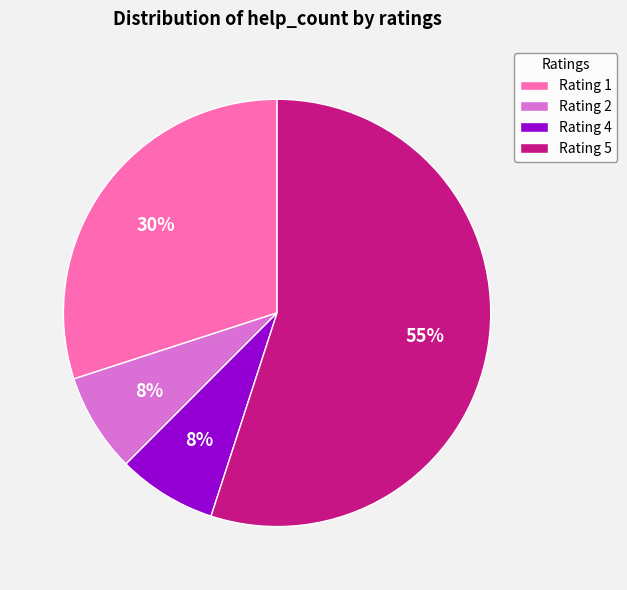

What percentage is the Rating 2 slice, to the nearest percent?

8%